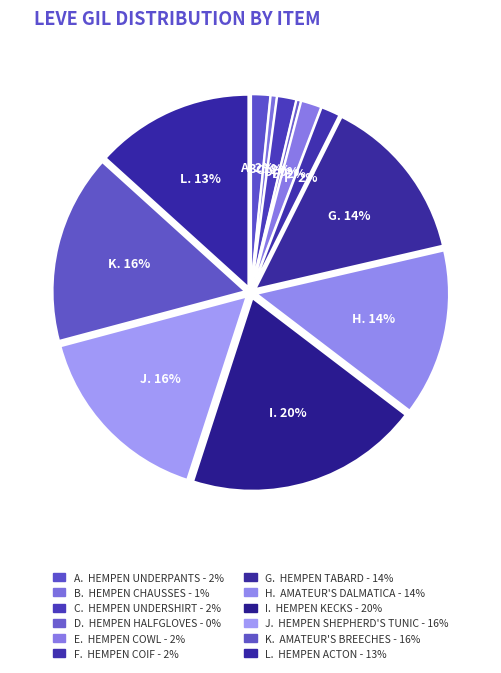

How many segments does this pie chart have?

12